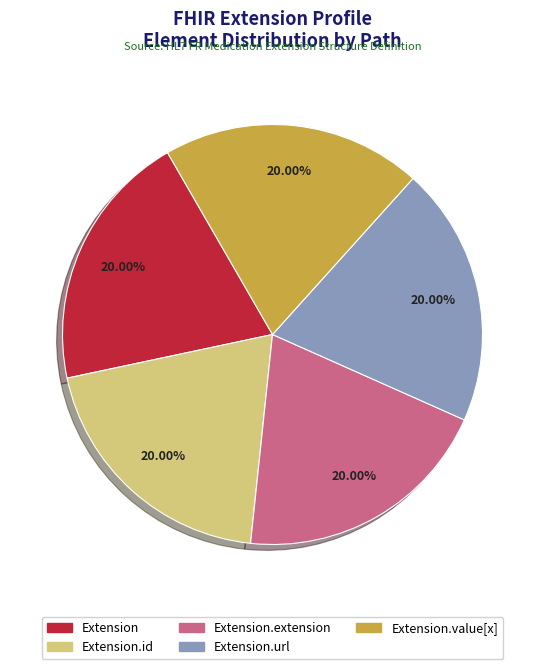

Does any single category account for the majority?

No